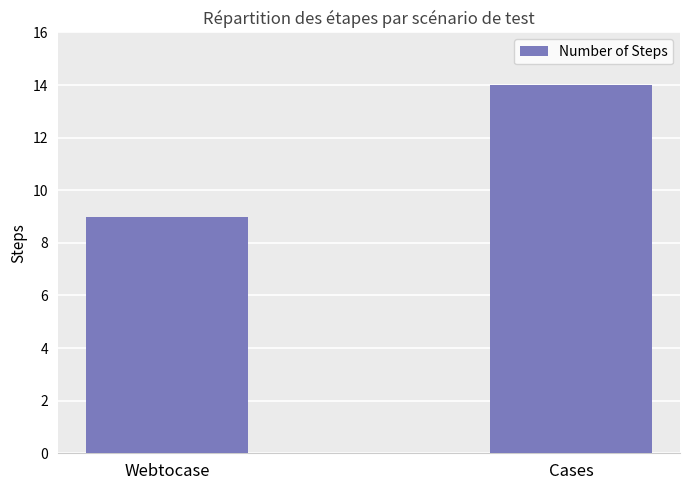

Count the number of categories in the chart.

2